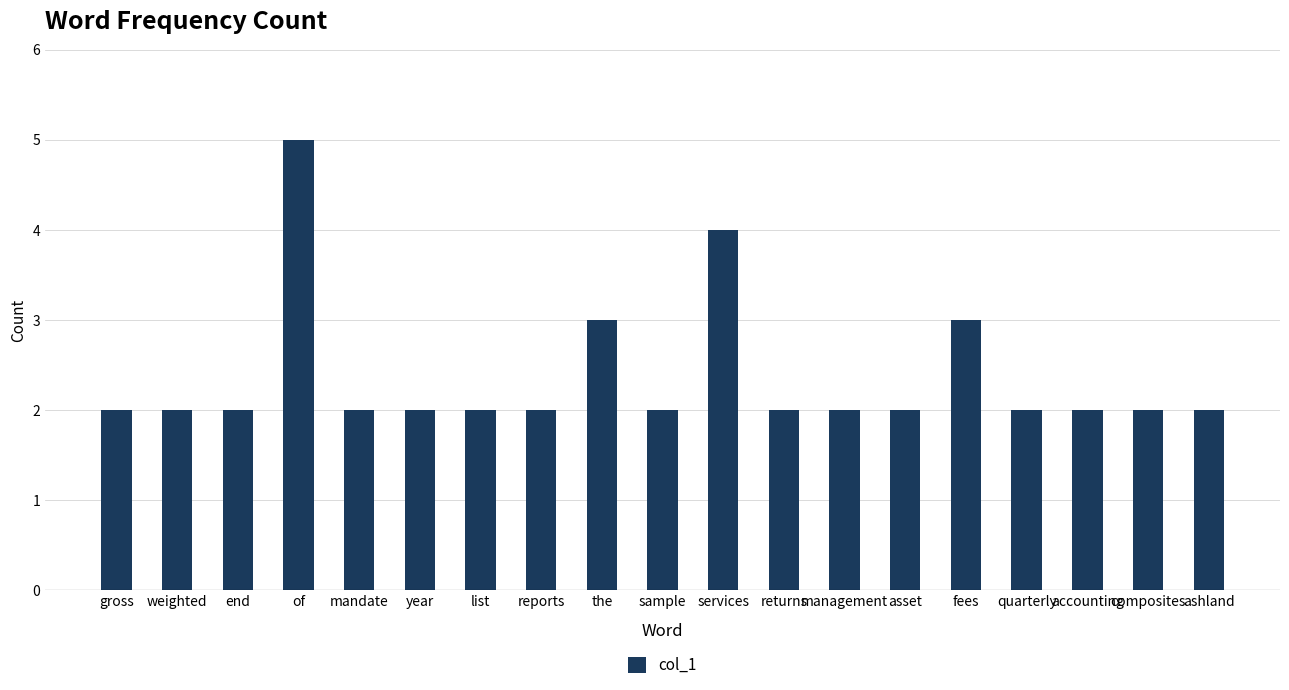

Reading left to right, extract all data points from this chart.

2	2	2	5	2	2	2	2	3	2	4	2	2	2	3	2	2	2	2